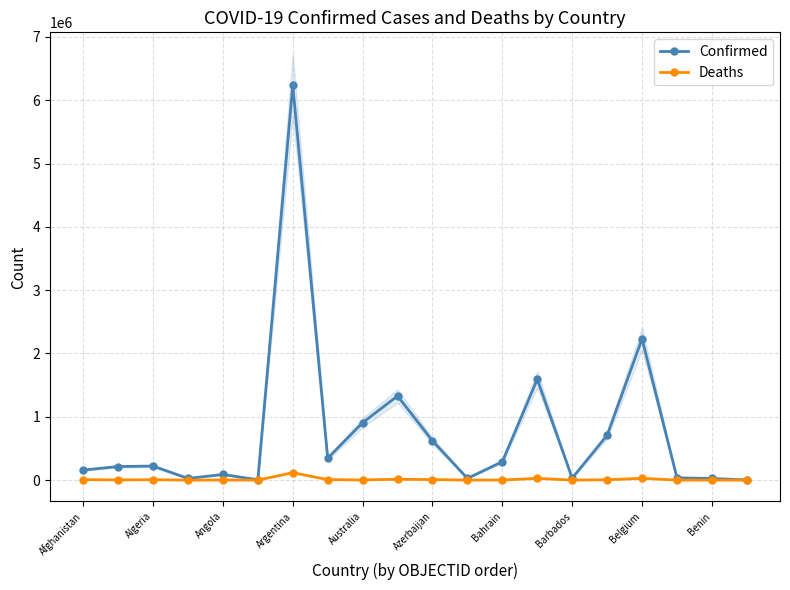

Which series has the largest total across all categories?

Confirmed